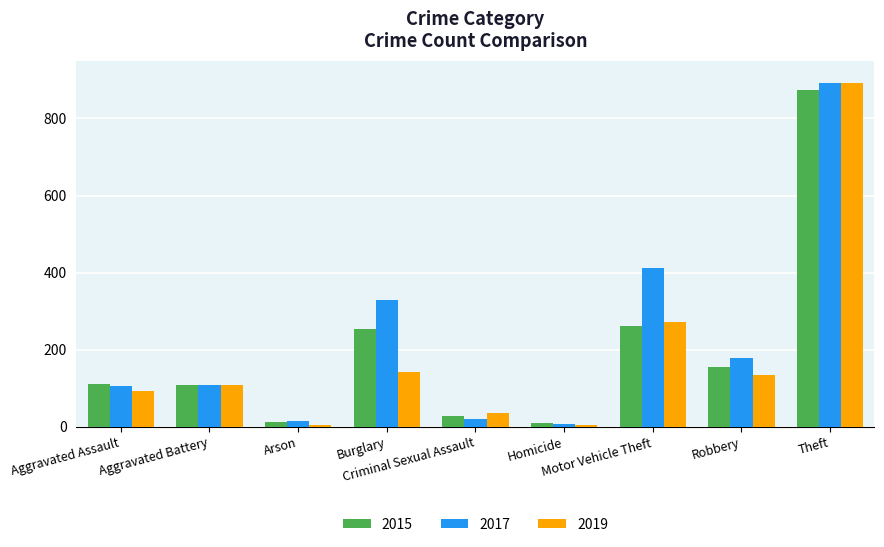

What is the greatest value displayed?

892